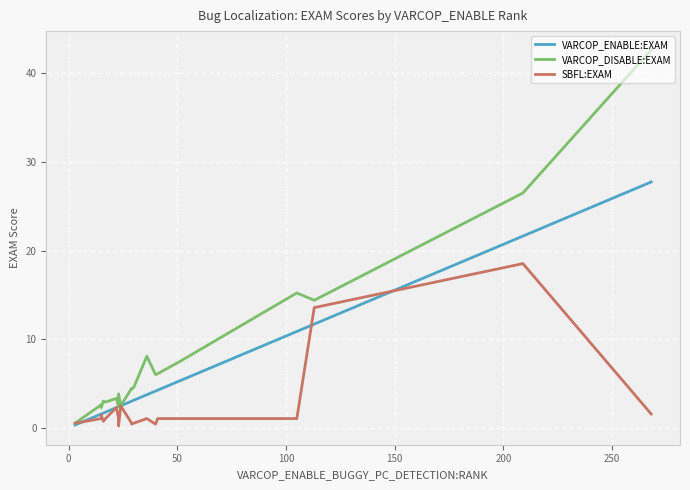

How many data points in SBFL:EXAM are above 1?

13